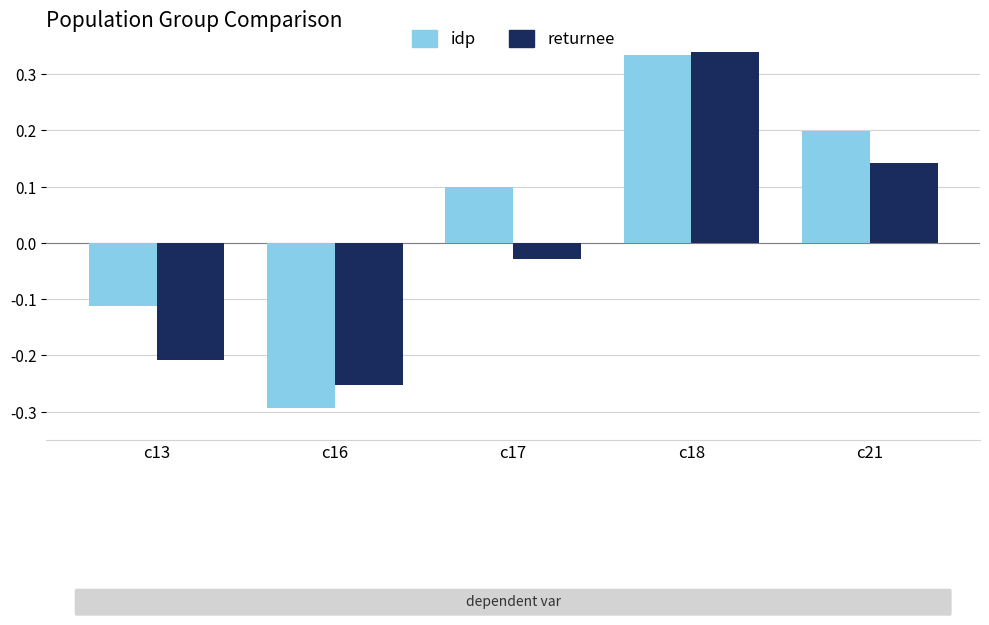

At how many categories does at least one series exceed 0?

3